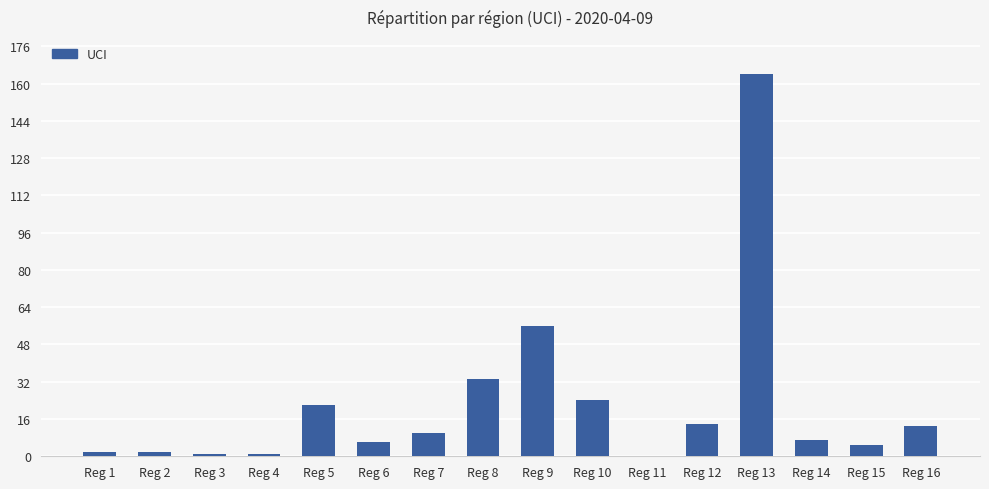

Is it true that the value at Reg 7 is 17?

False